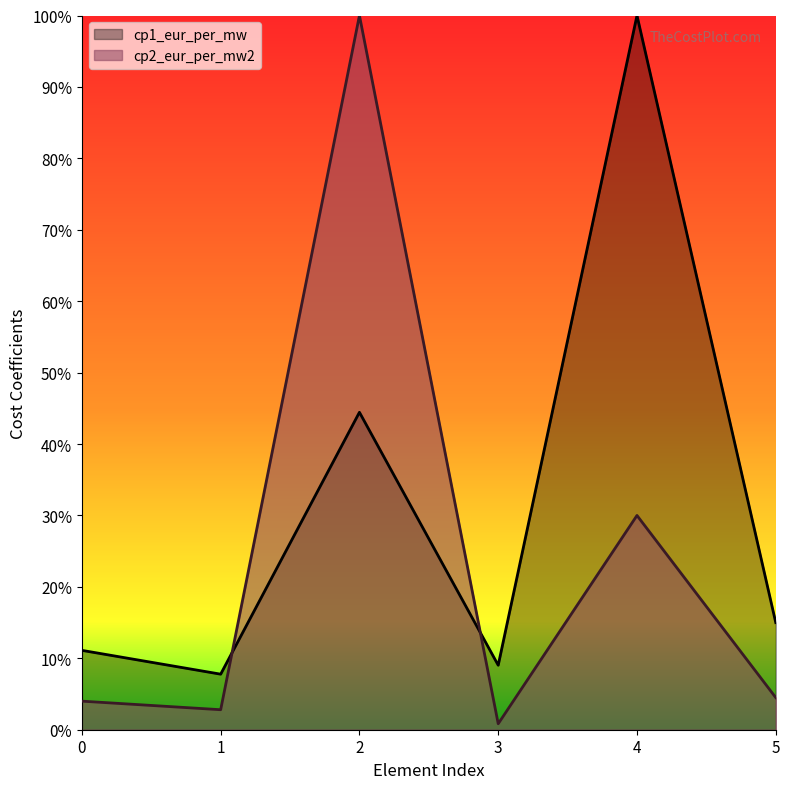

Which series has the largest total across all categories?

cp1_eur_per_mw